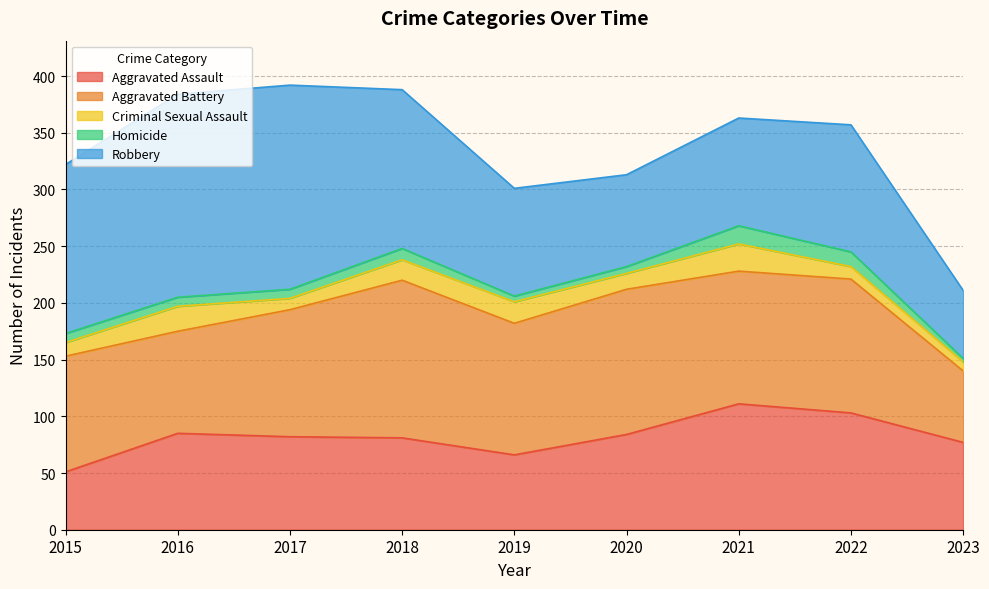

What is the value of the Homicide point at the 4th from the left?

10